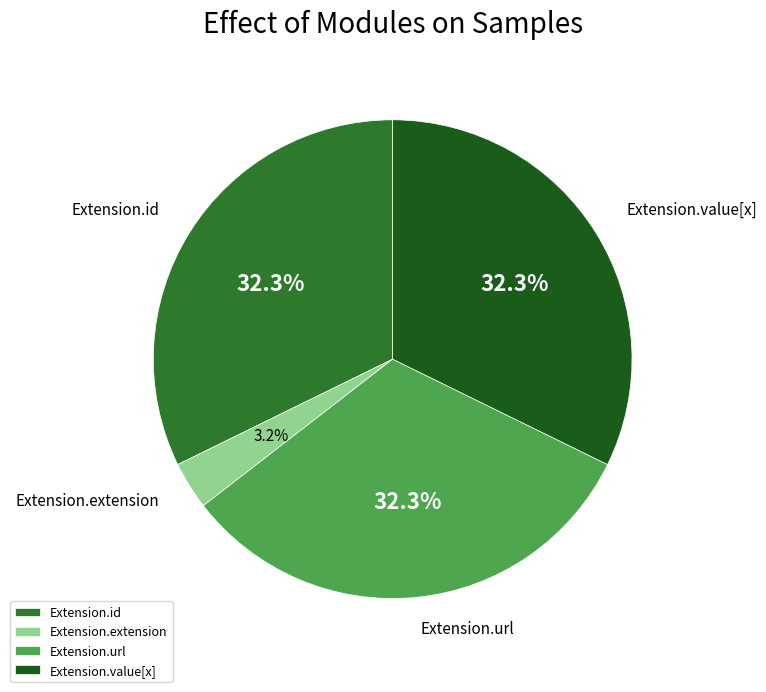

How many slices are in this pie chart?

4